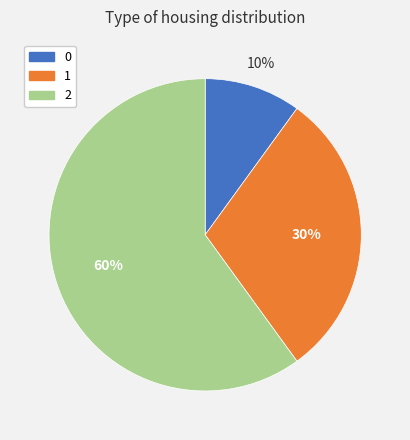

To the nearest percent, what is the difference between the largest and smallest slice percentages?

50%